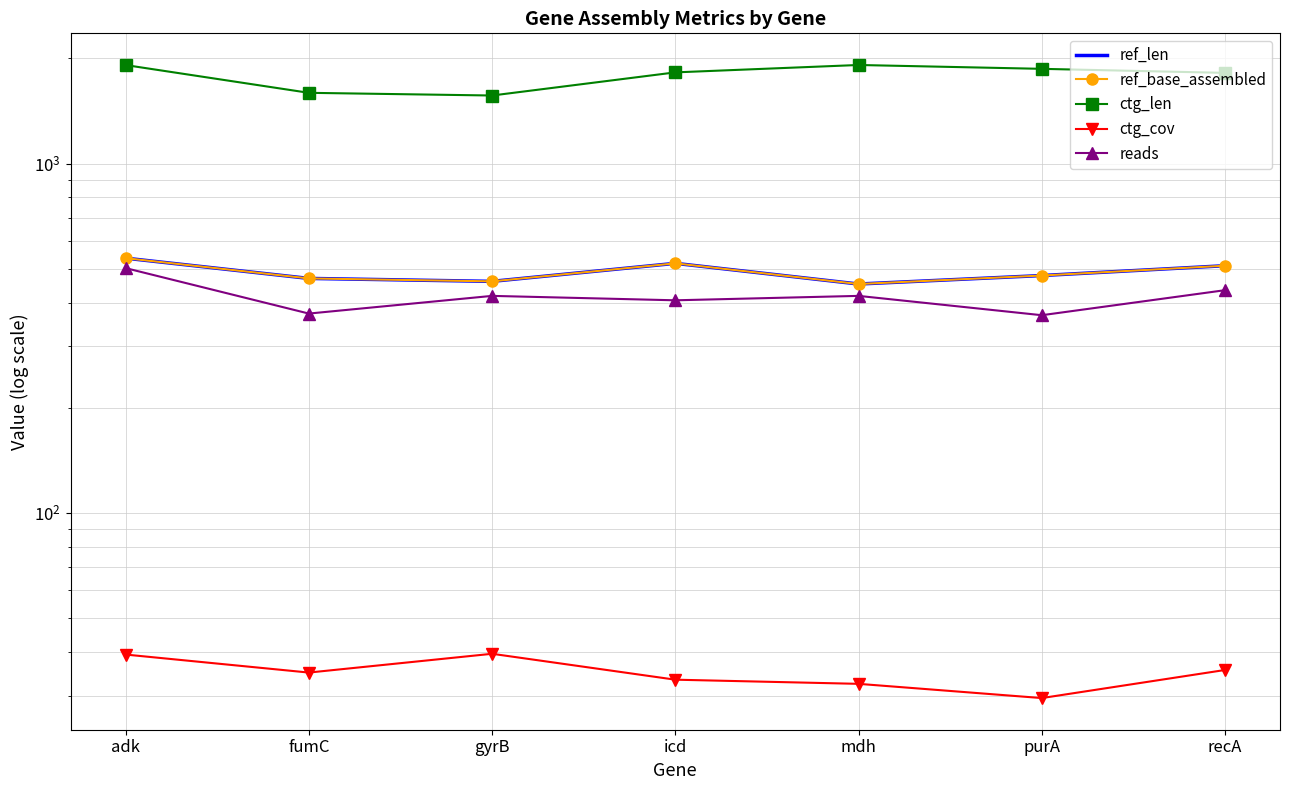

The ctg_len series shows 1566.0 at gyrB. True or false?

True